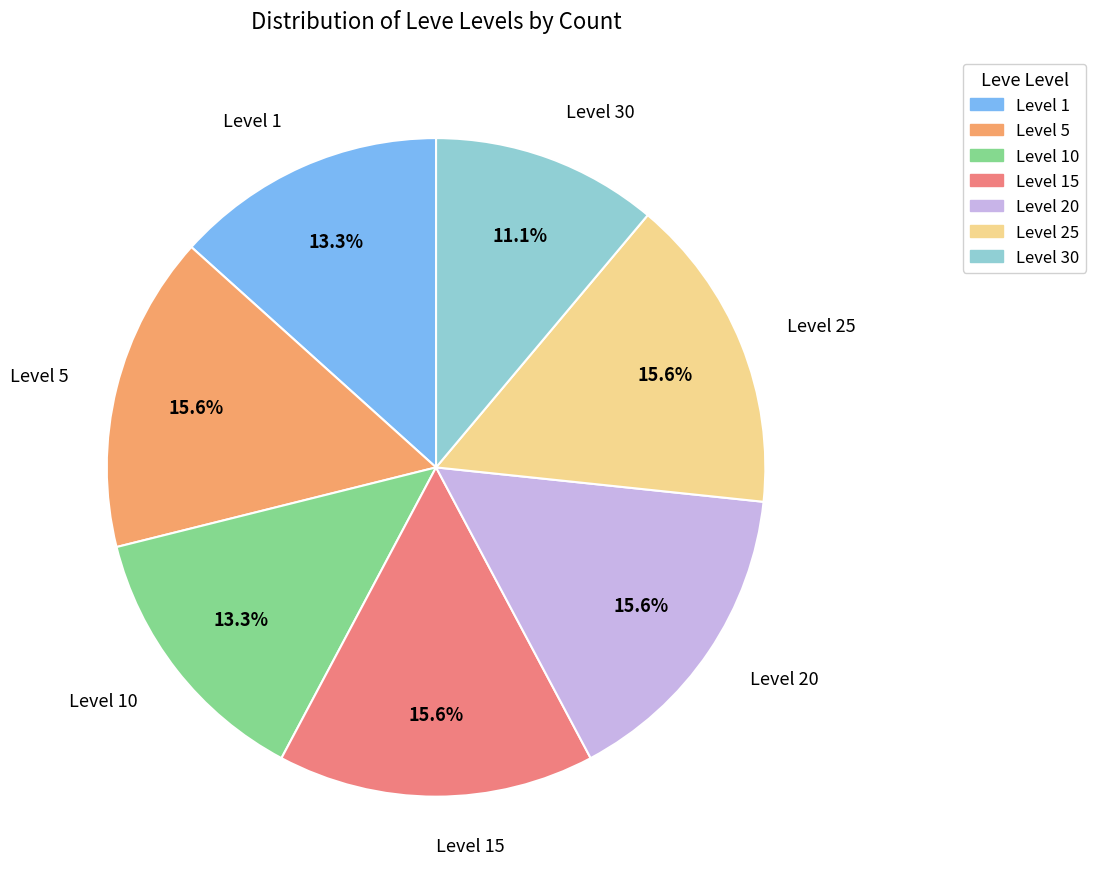

Does any single category account for the majority?

No